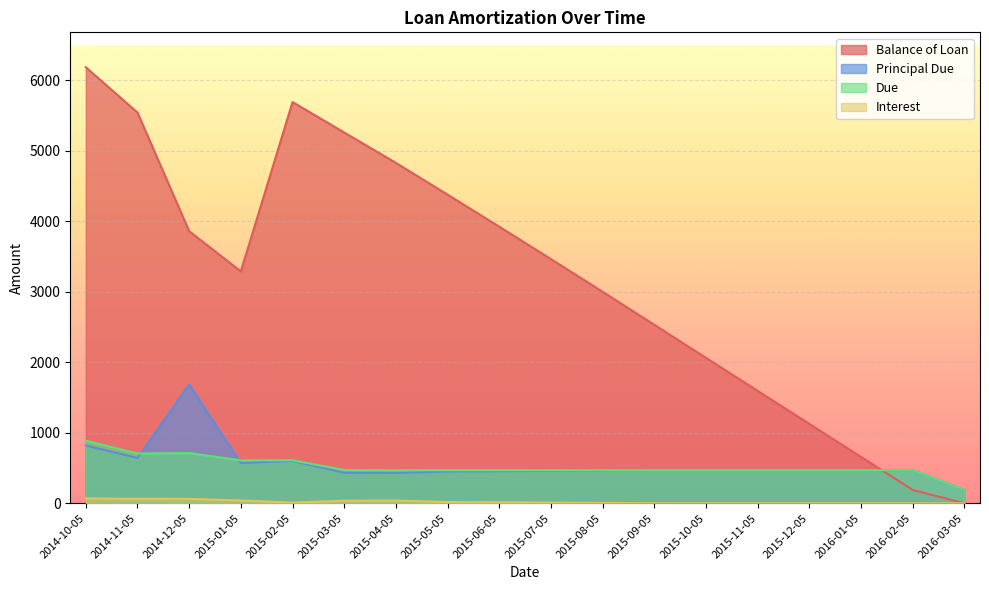

What is the label of the 17th point from the left?

2016-02-05